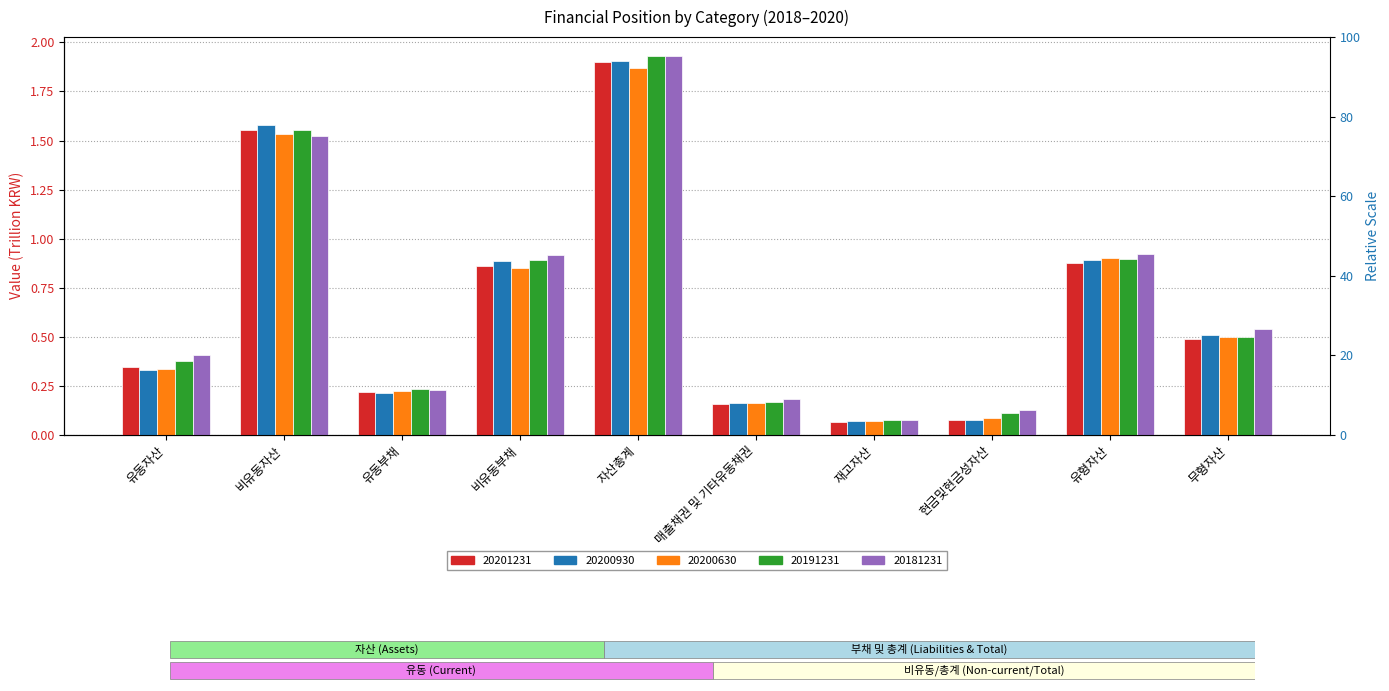

What are all the series names shown in the legend?

20201231, 20200930, 20200630, 20191231, 20181231